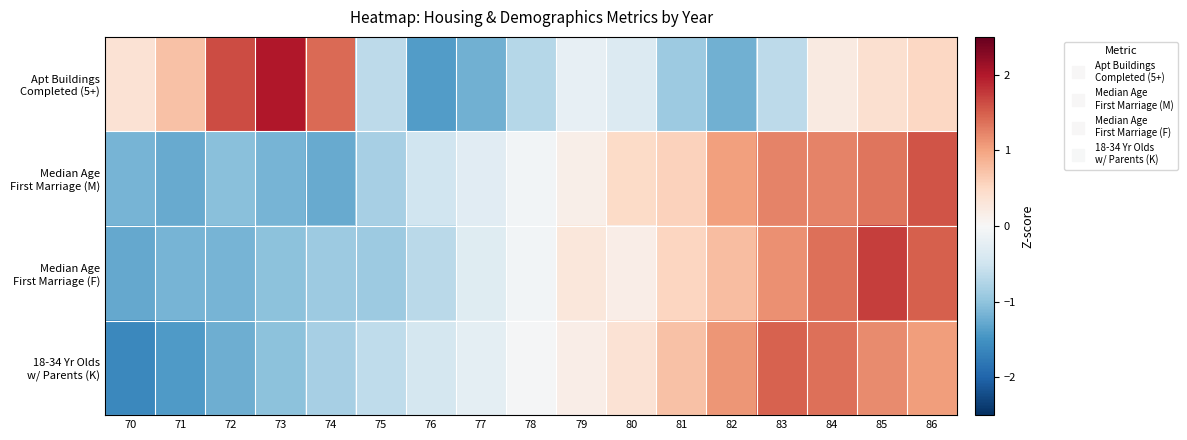

Which label corresponds to the smallest value in the chart?

70